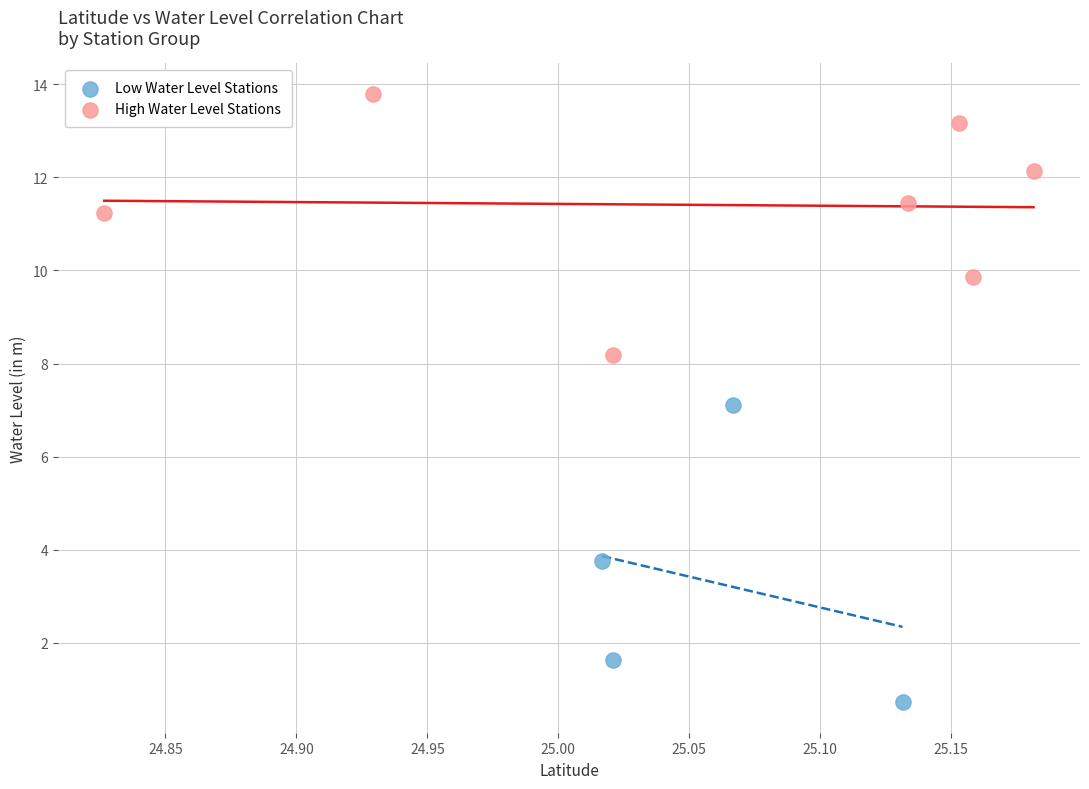

Which series contains the highest Y value?

High Water Level Stations